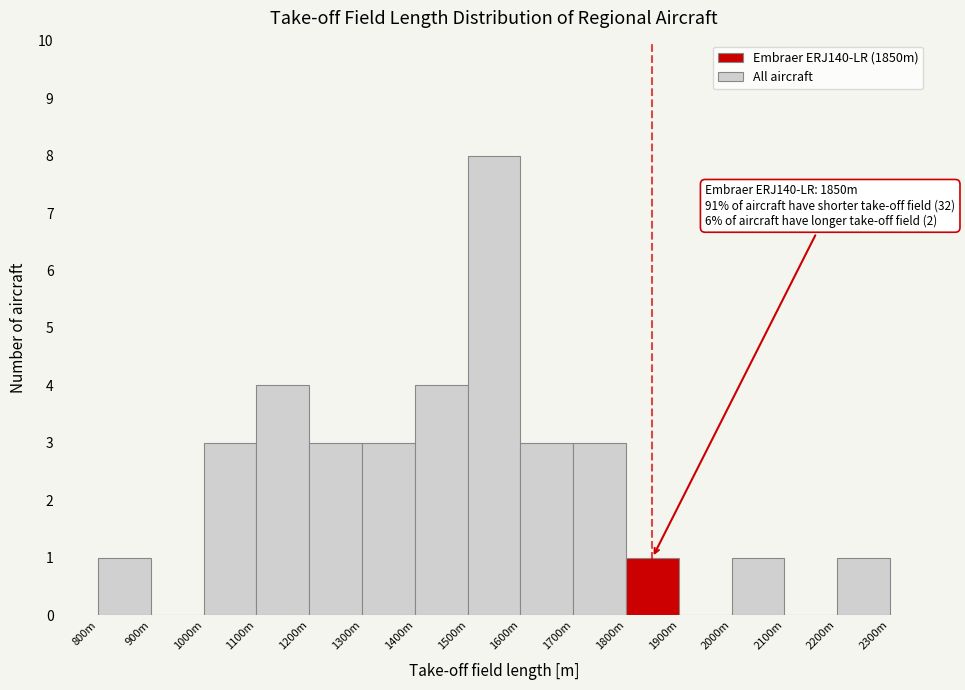

Is it true that the value at 2100m is -3?

False